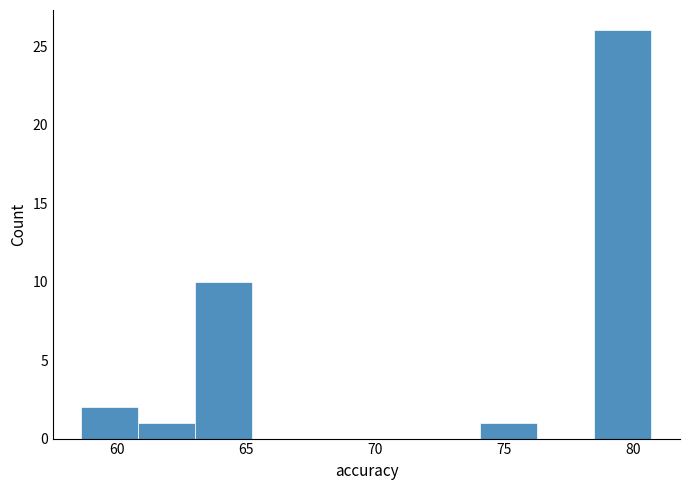

What is the height of the bar covering 74.0 to 76.5 on the x-axis? Neither the bar edges nor the heights are printed on the chart, so give them approximately, as read against the axes.

1